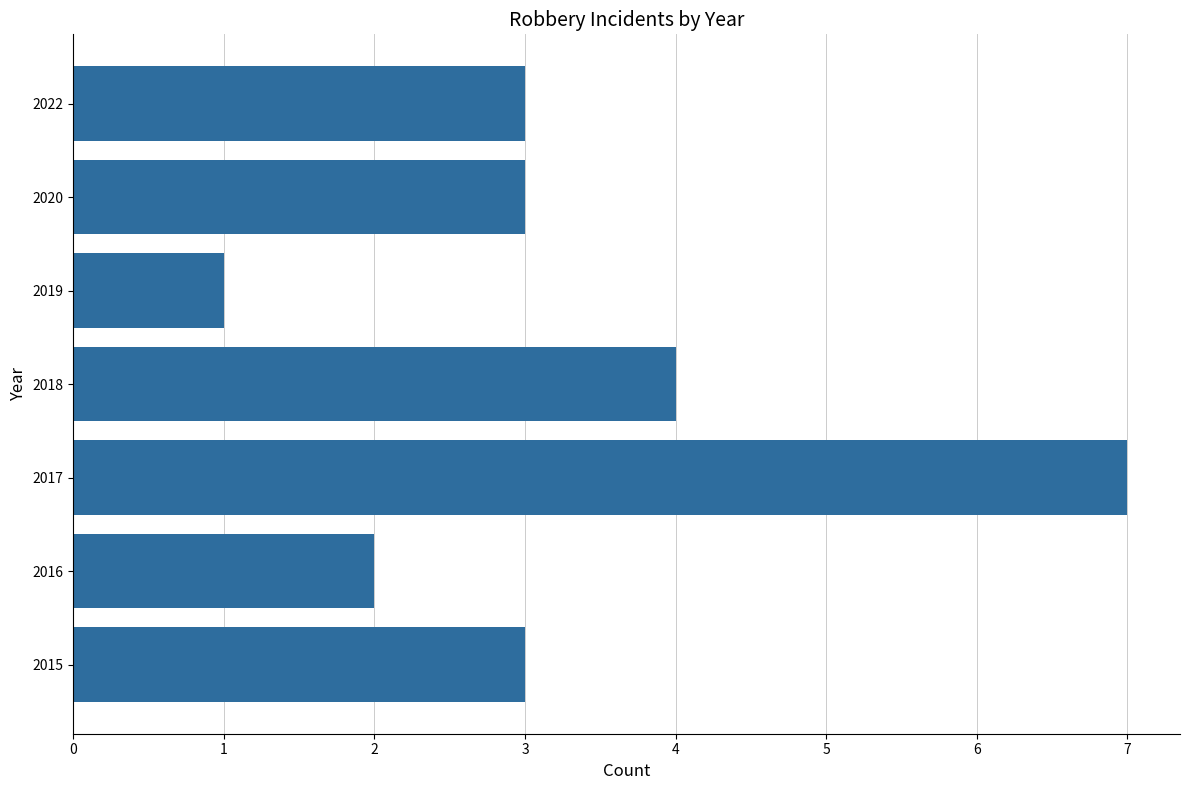

What is the sum of the values at 2018 and 2019?

5